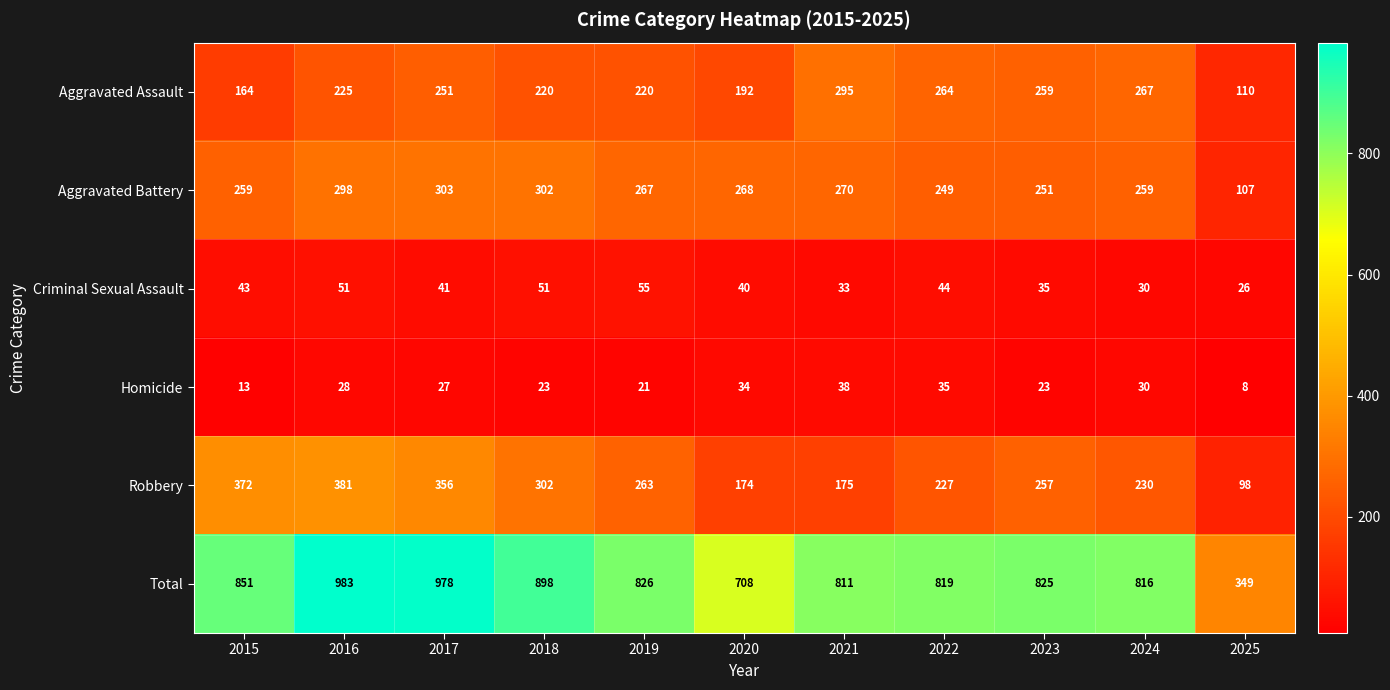

Which series has the widest spread of values?

Total